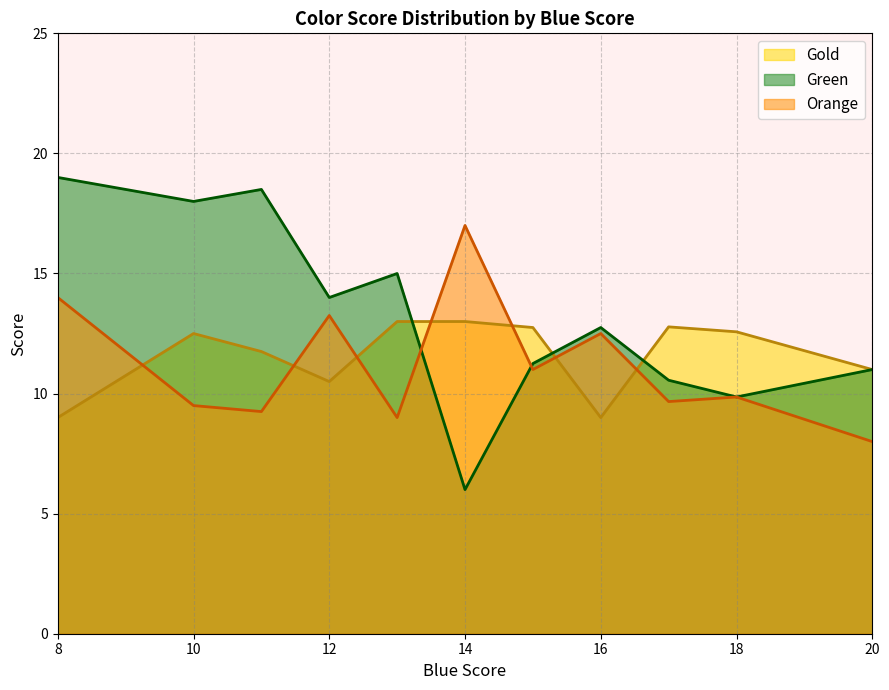

What is the smallest value displayed?

6.0